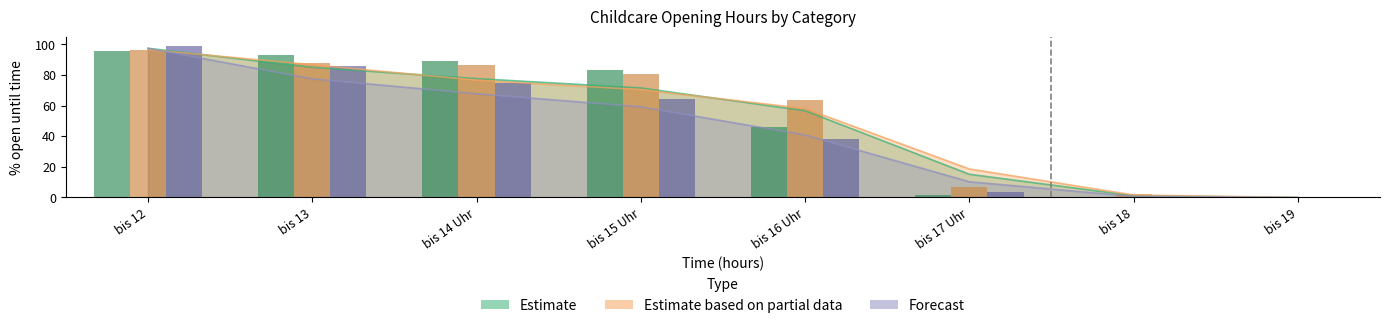

True or false: Estimate has a value of 114.3 at bis 13.

False